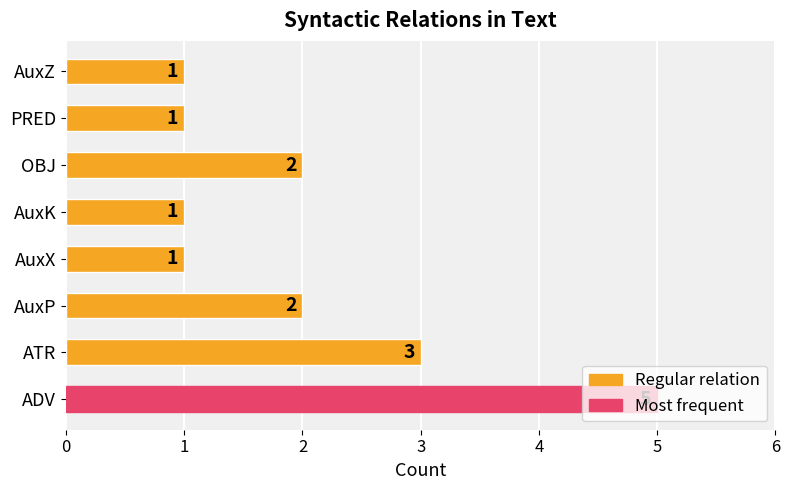

How many data points are less than 2?

4